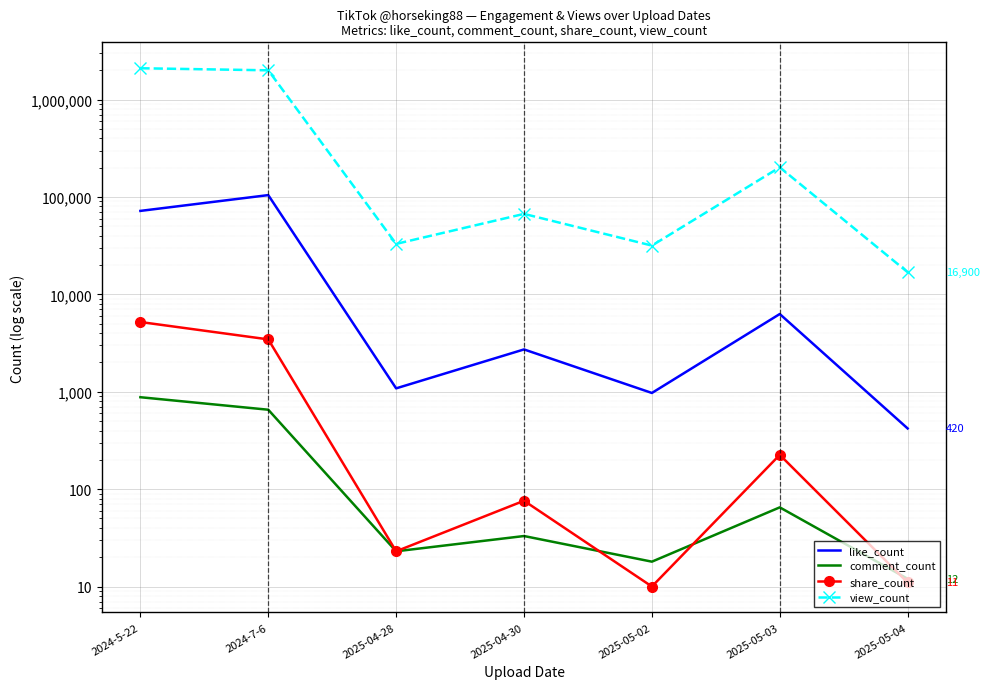

How many lines are shown in the chart?

4